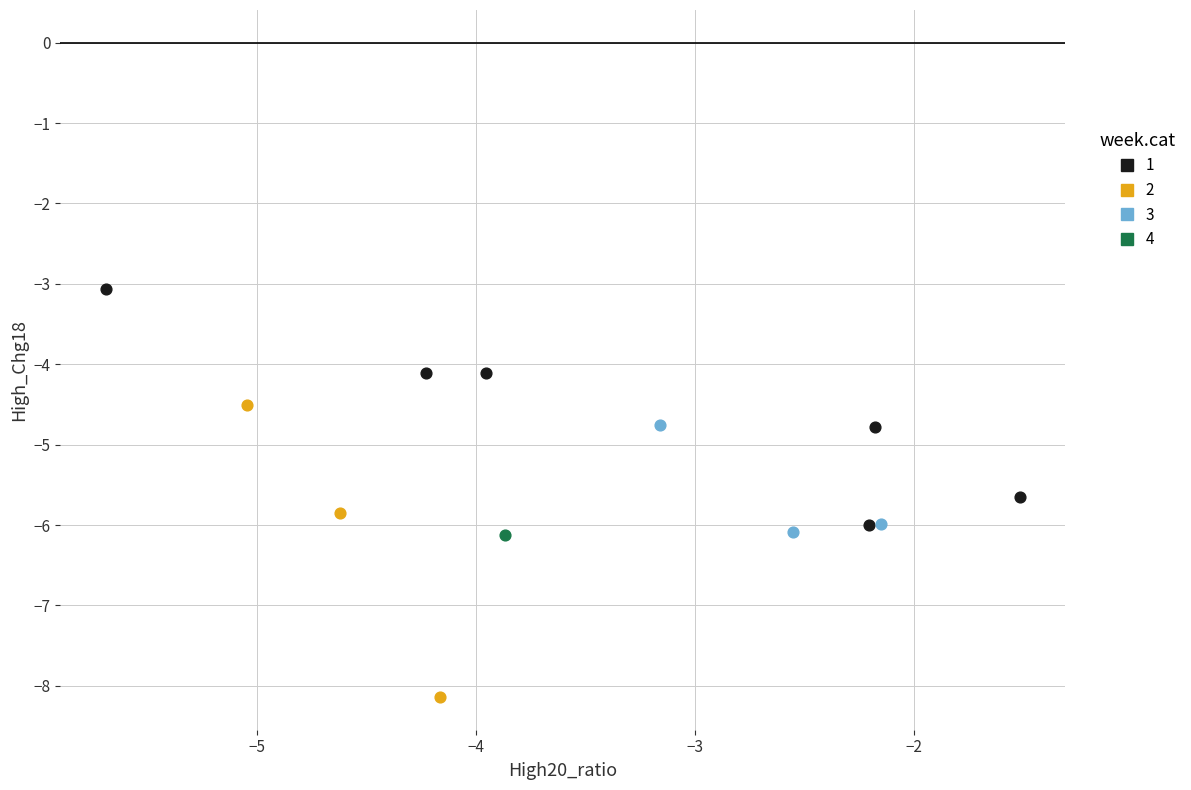

Which series reaches the minimum Y coordinate?

2